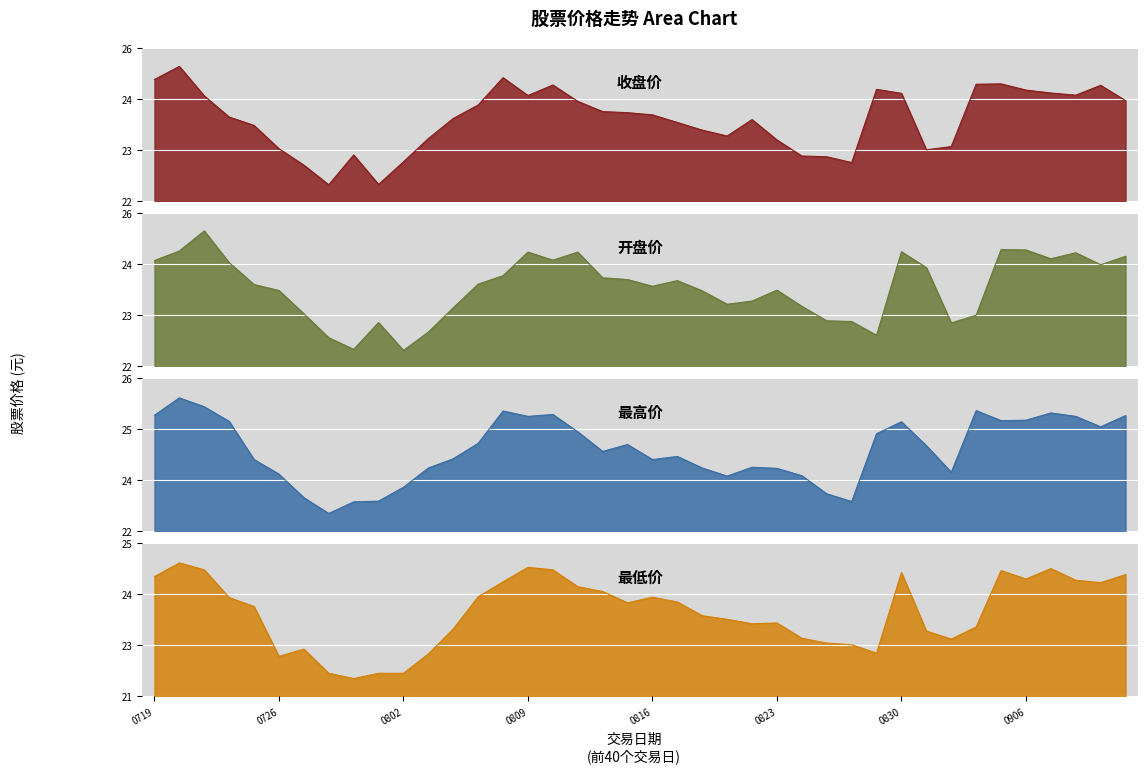

Which category has the highest value in the 收盘价 series?

20240722